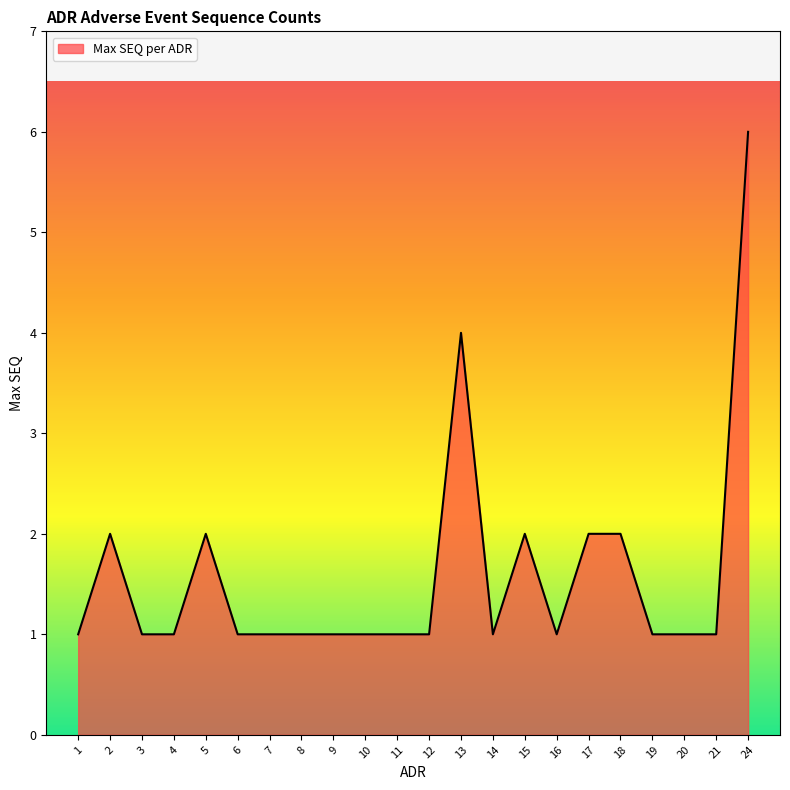

The value at 6 is 0. True or false?

False